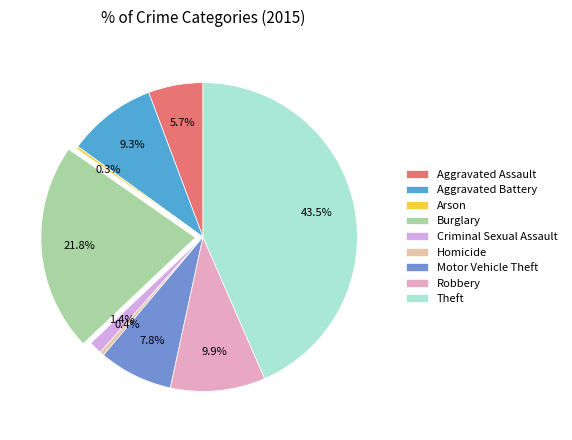

The Aggravated Assault slice represents 6% of the pie. True or false?

True